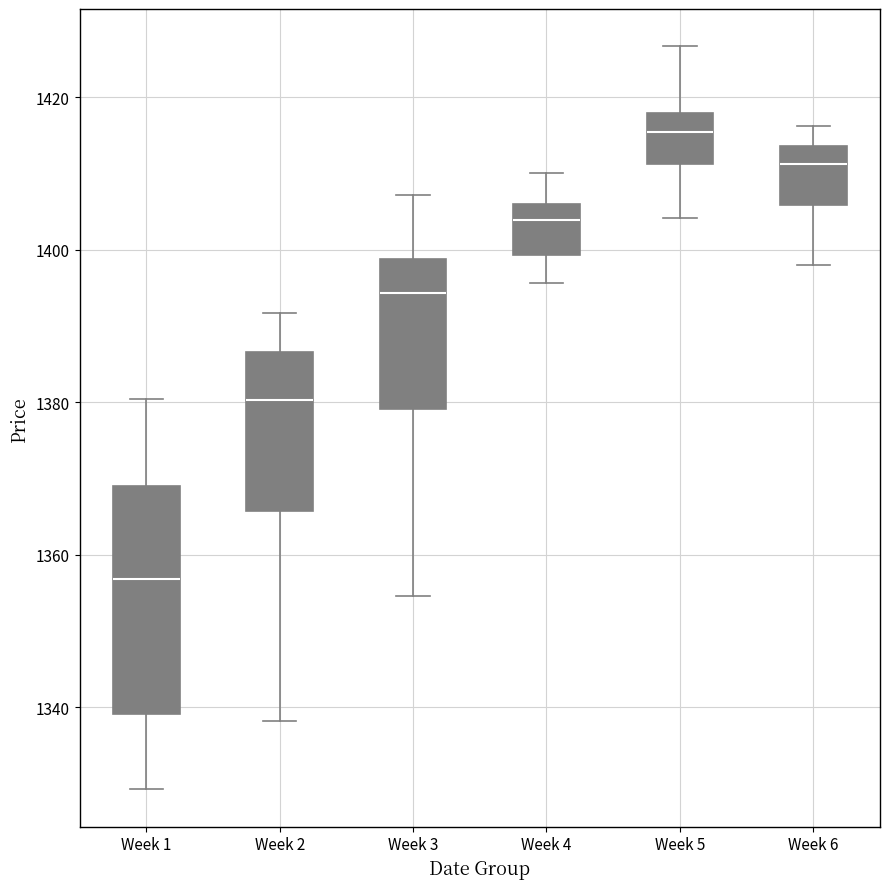

Which box has the highest median line?

Week 5